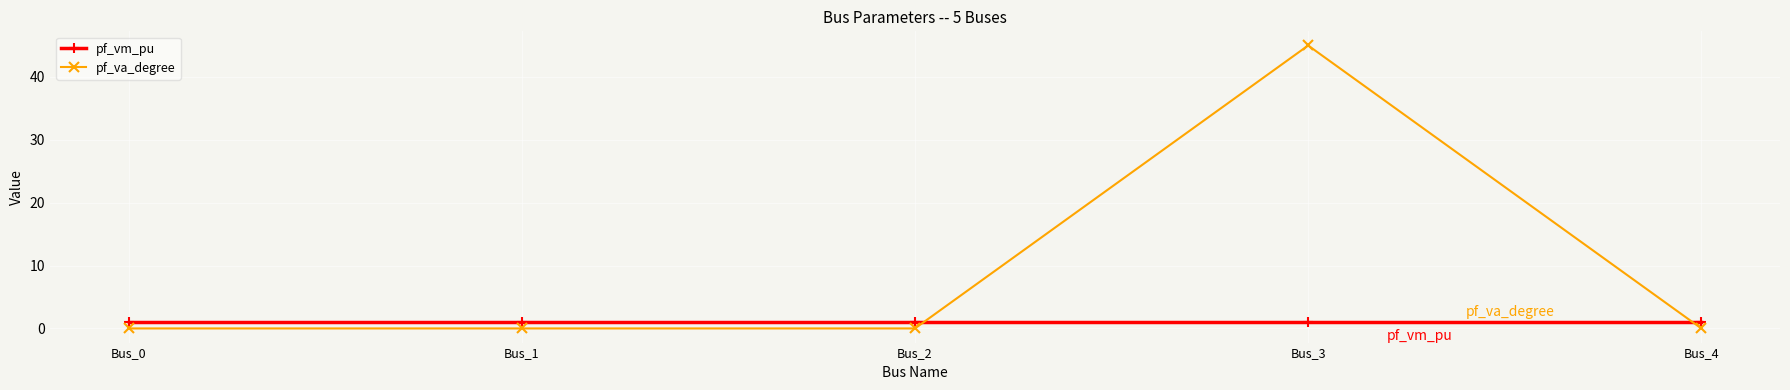

Which series has the largest range (max minus min)?

pf_va_degree